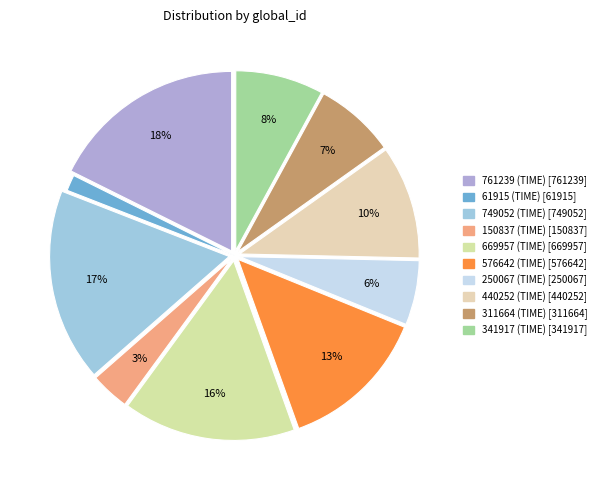

What percentage do 749052 (TIME) and 61915 (TIME) together represent?

18.8%